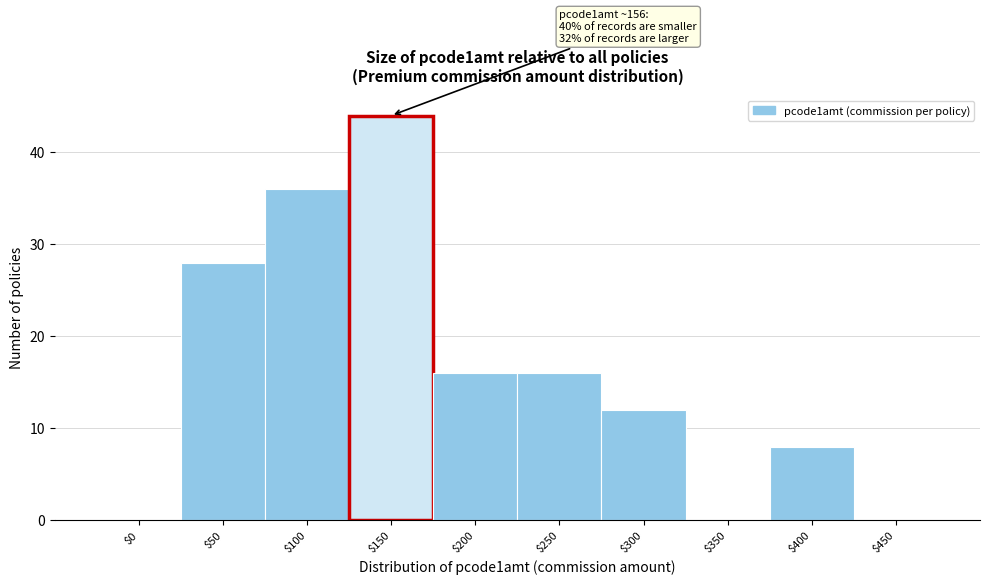

Which category has the highest value across all series?

$150